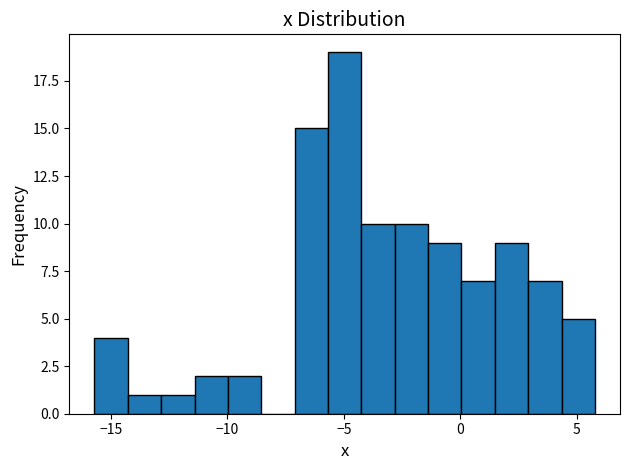

Around what value on the x-axis is the tallest bar? Give the approximate position of its centre, as read against the axis.

-5.0